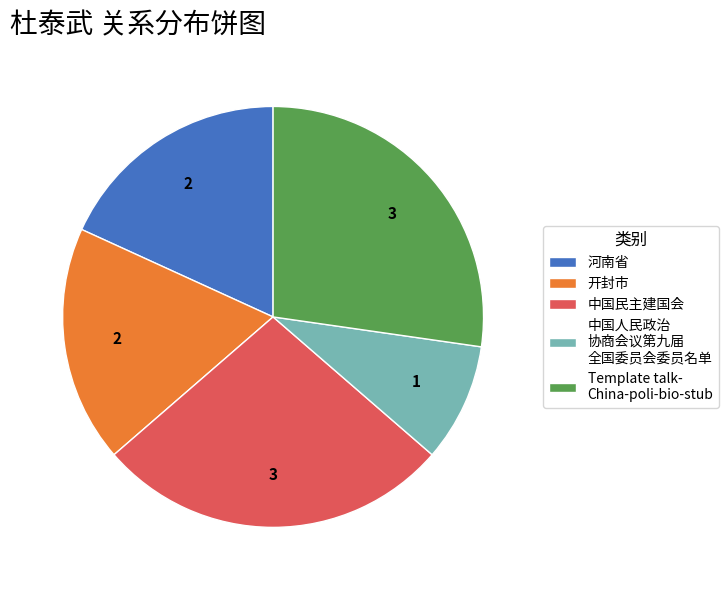

Is it true that Template talk- China-poli-bio-stub is 27% of the pie?

True